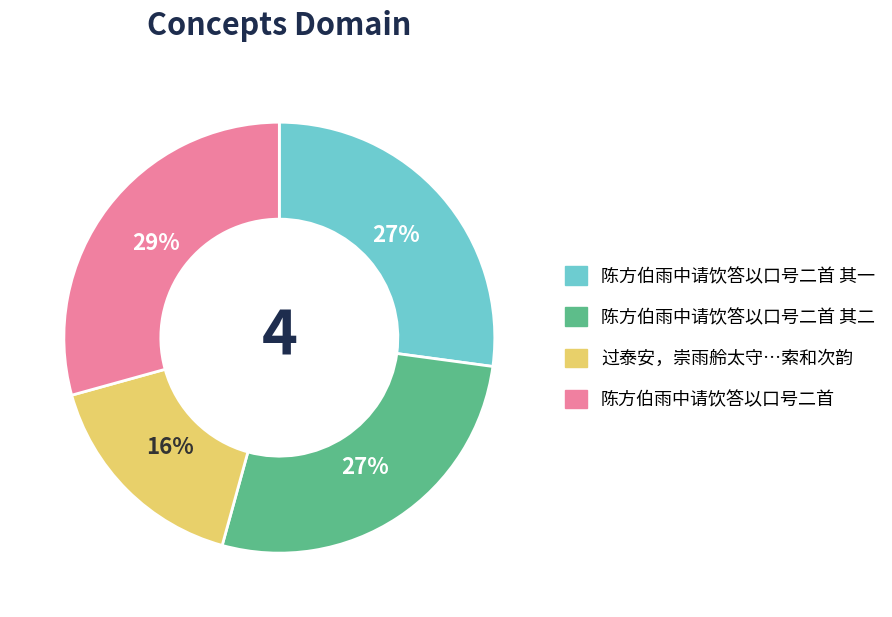

Does any single category account for the majority?

No